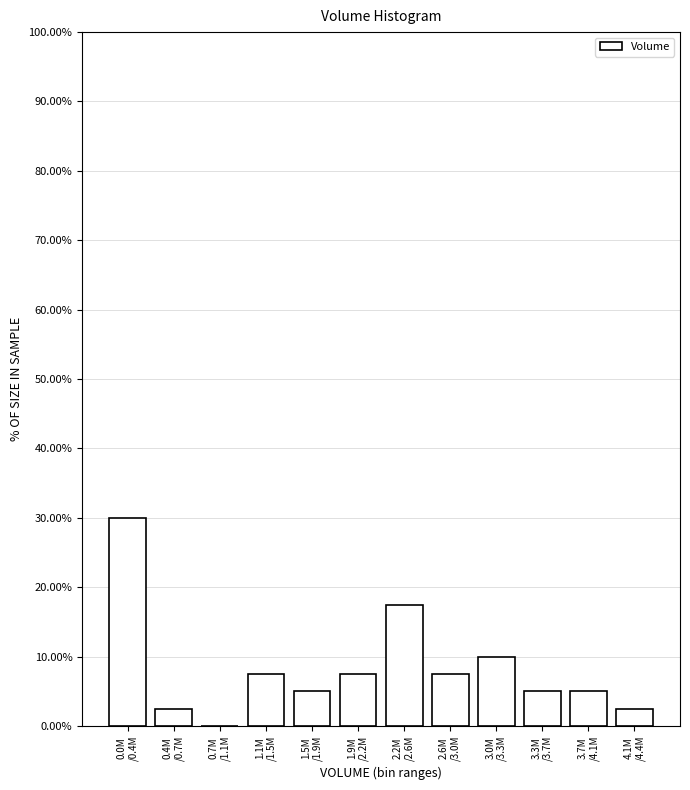

How many values are above zero?

11